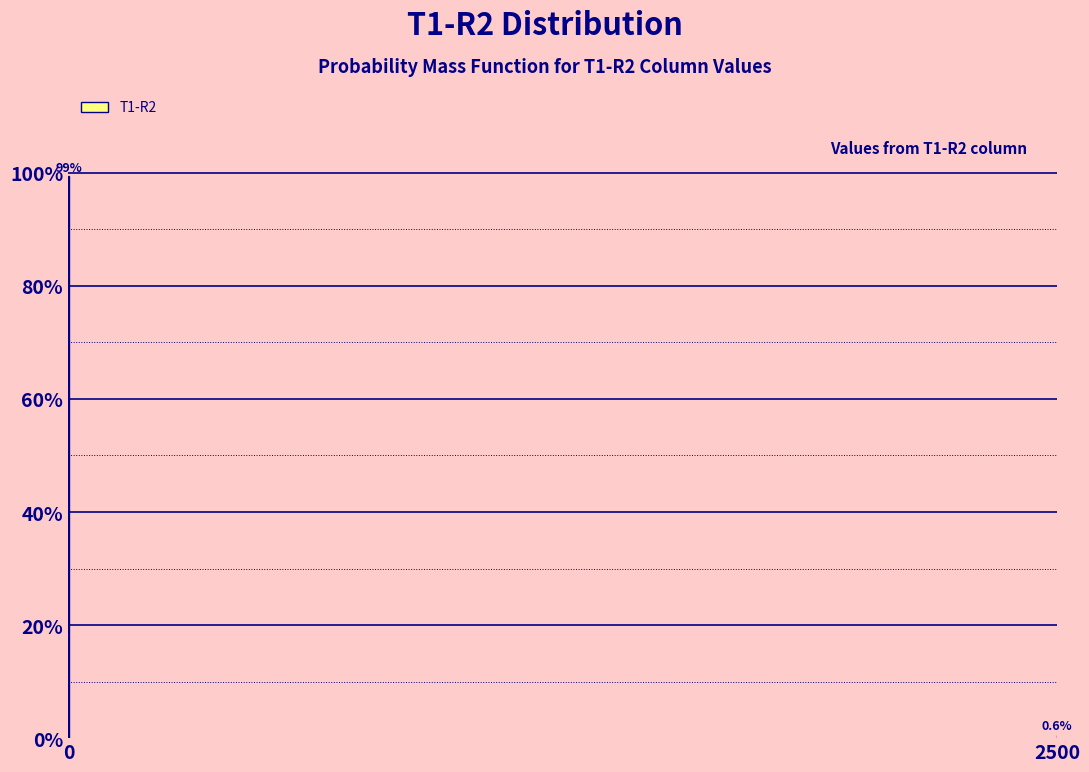

Reading left to right, list all the values displayed in this chart.

0=99.4	2500=0.6